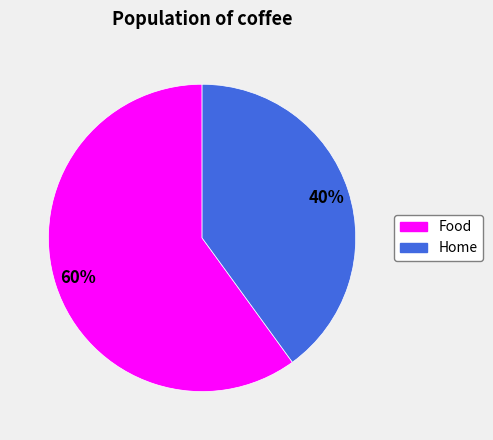

Do Home and Food together represent more than half of the pie?

Yes